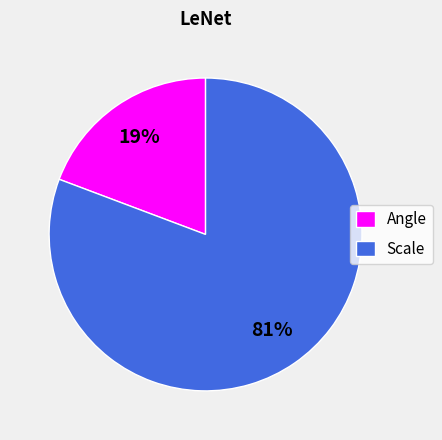

True or false: Angle accounts for 19% of the total.

True